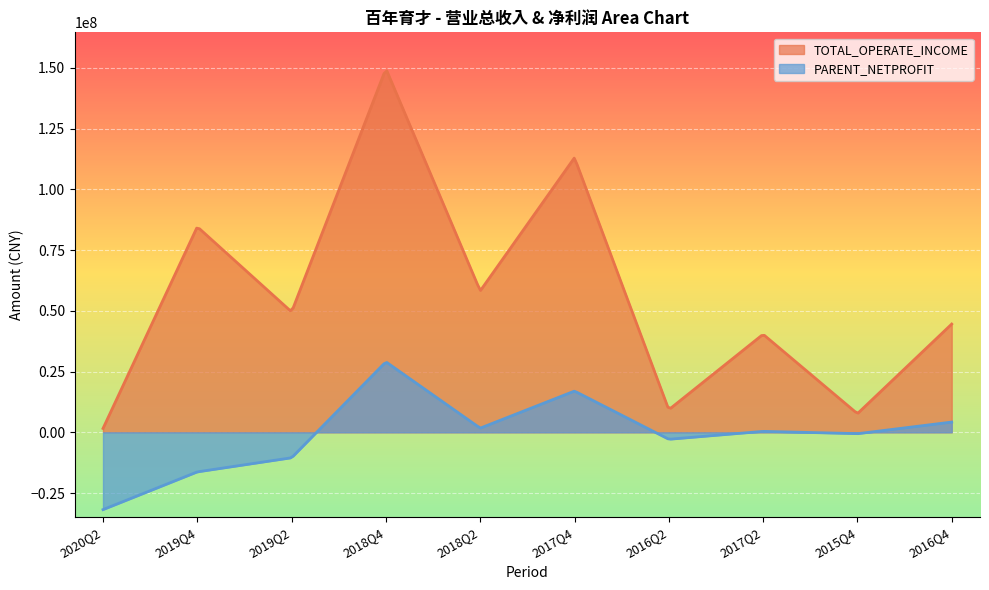

The chart shows a value of 29585256.0 at 2016Q4. True or false?

False